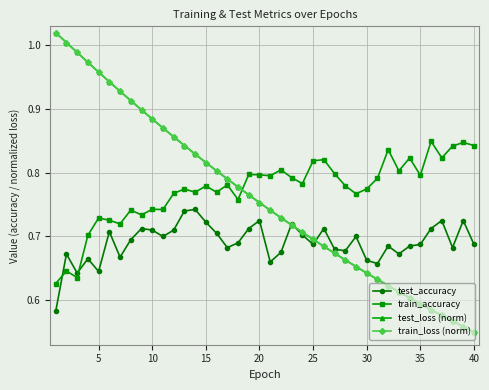

True or false: train_accuracy and train_loss (norm) intersect in this chart.

True